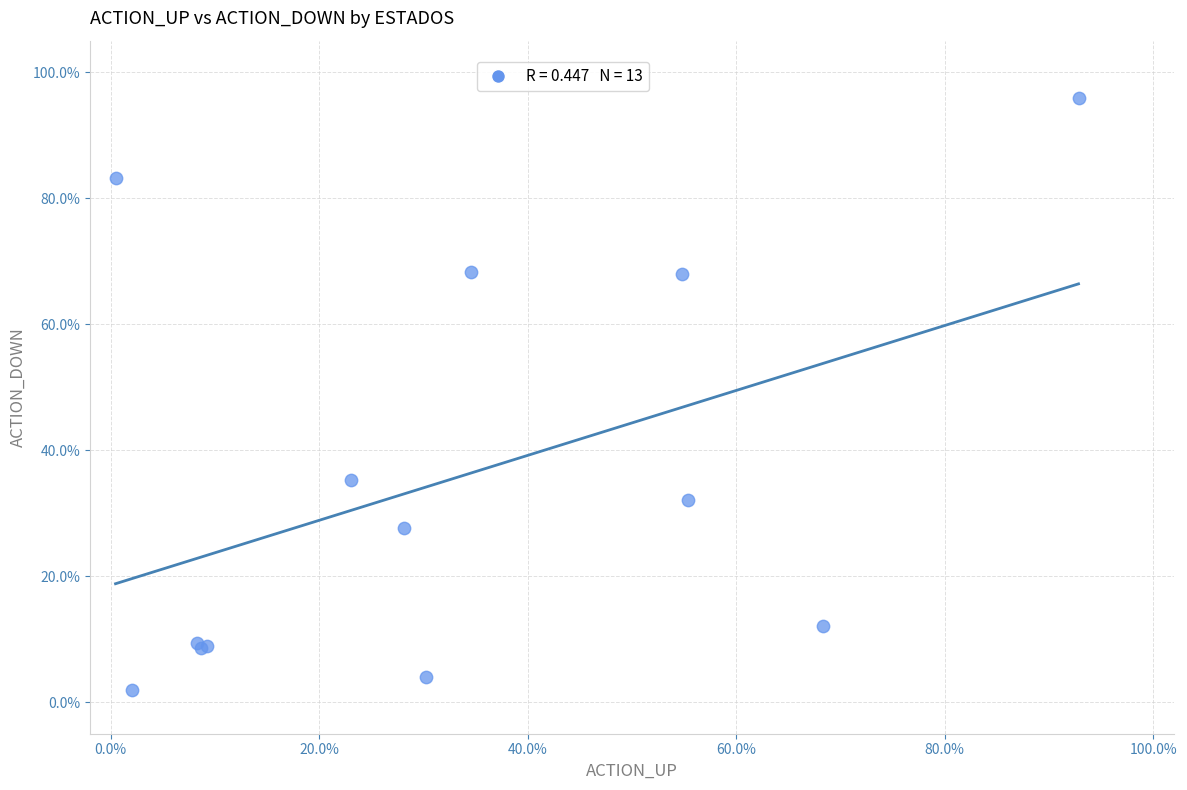

What Y value in the scatter plot is closest to 48?

35.3